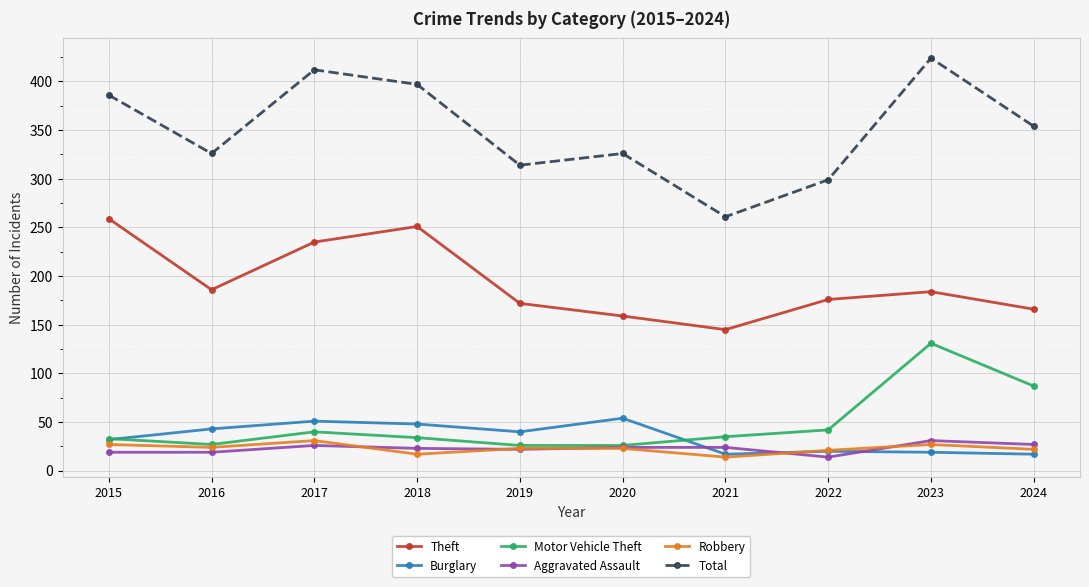

What is the value of the Burglary point at the 3rd from the left?

51